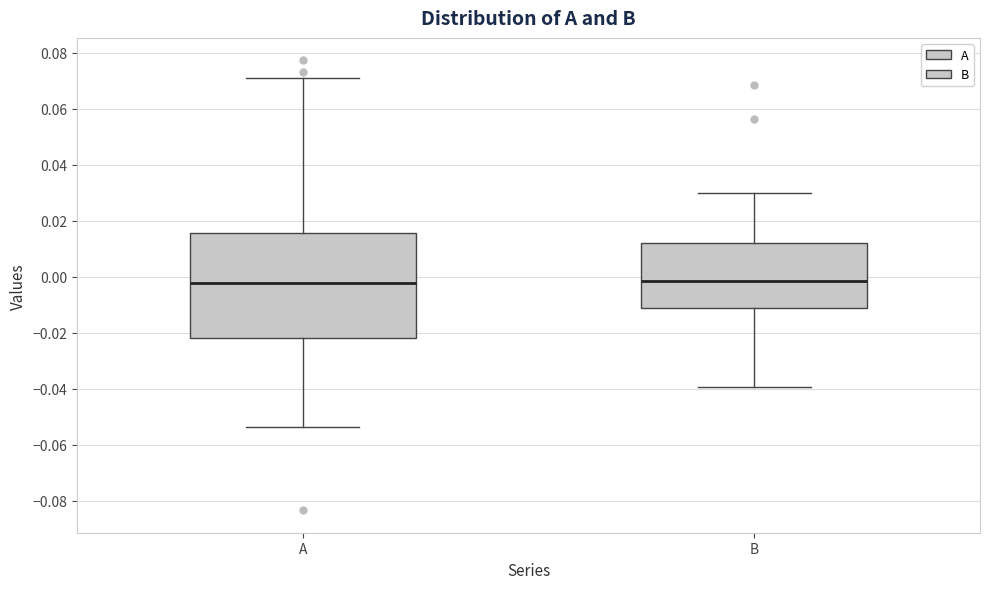

Where does the lower whisker of the box for A end on the y-axis? The values are not printed on the chart, so give them approximately, as read against the axis.

-0.054